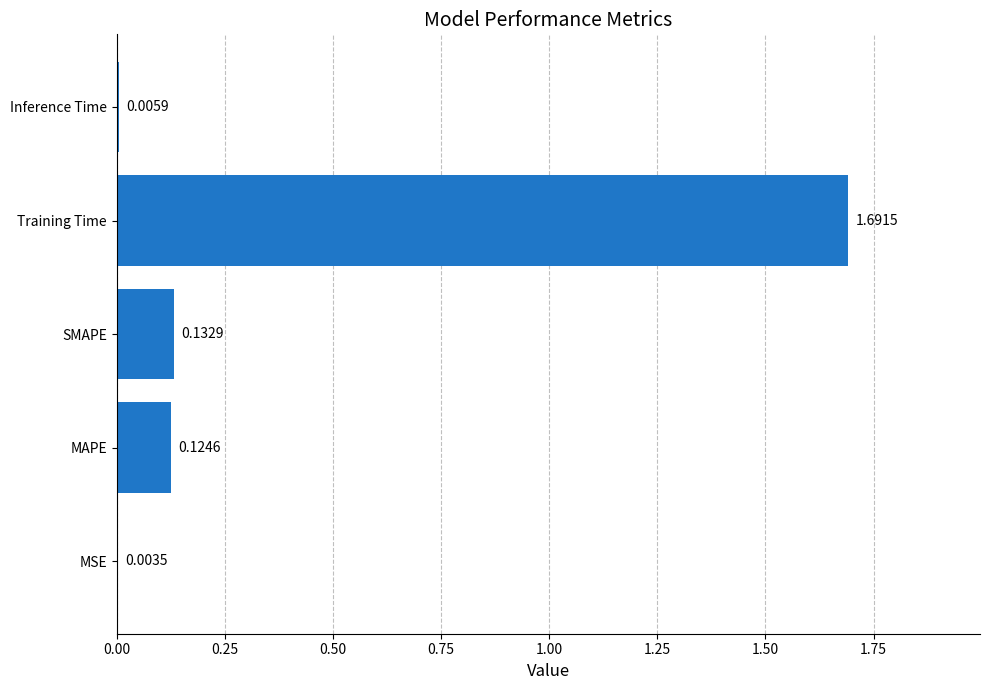

Which label corresponds to the largest value in the chart?

Training Time